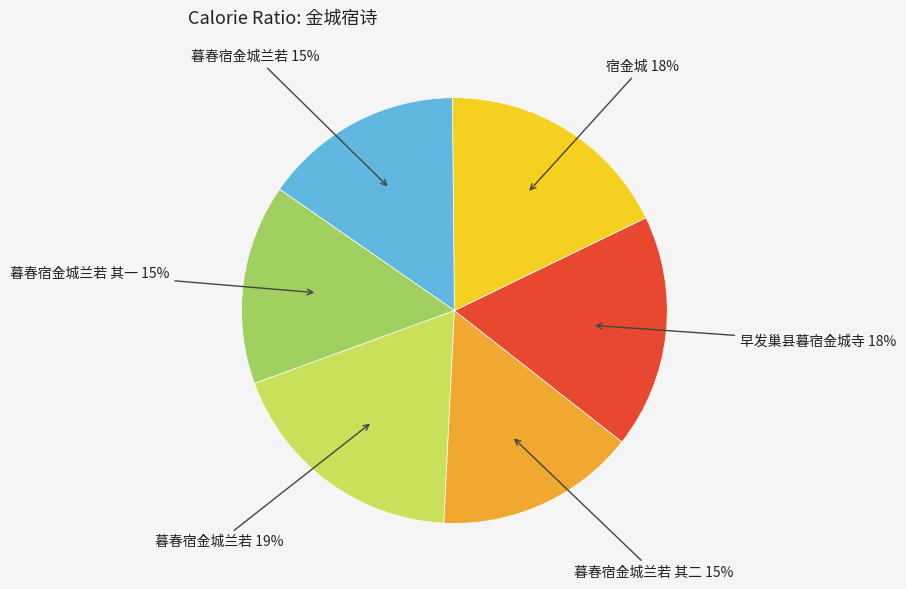

Is there a majority slice in this chart?

No